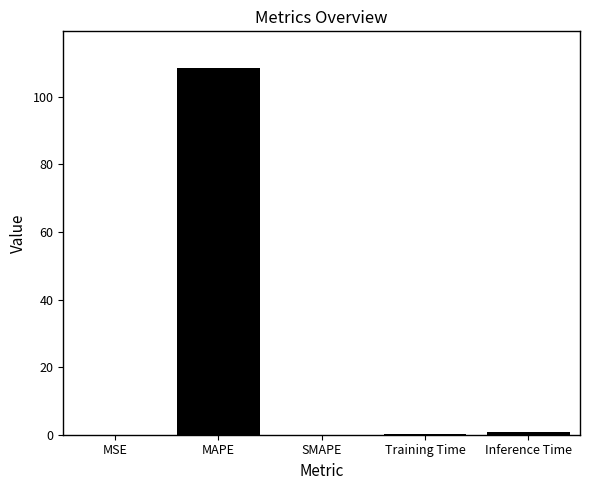

Is it true that the value at SMAPE is 0.0?

True